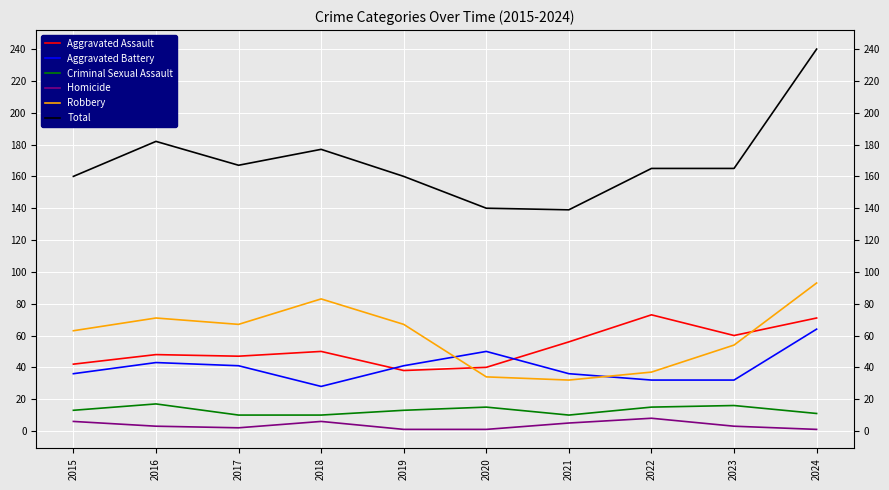

Between 2018 and 2022, which series saw the biggest shift?

Robbery